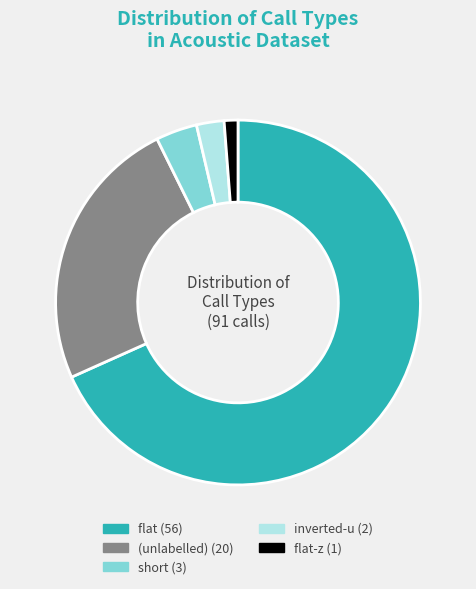

Is there a majority slice in this chart?

Yes